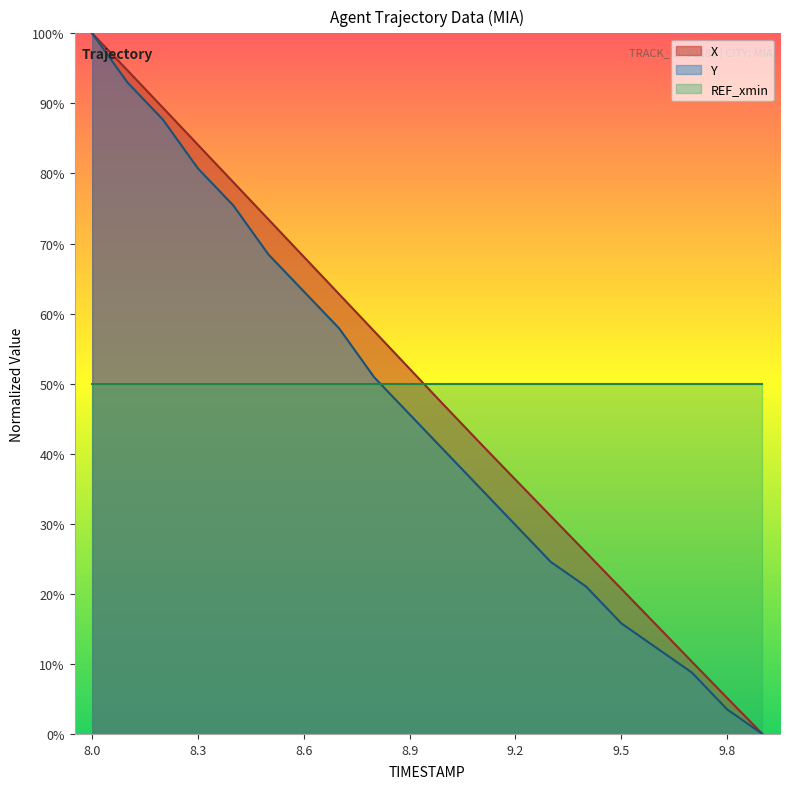

True or false: X and Y intersect in this chart.

False